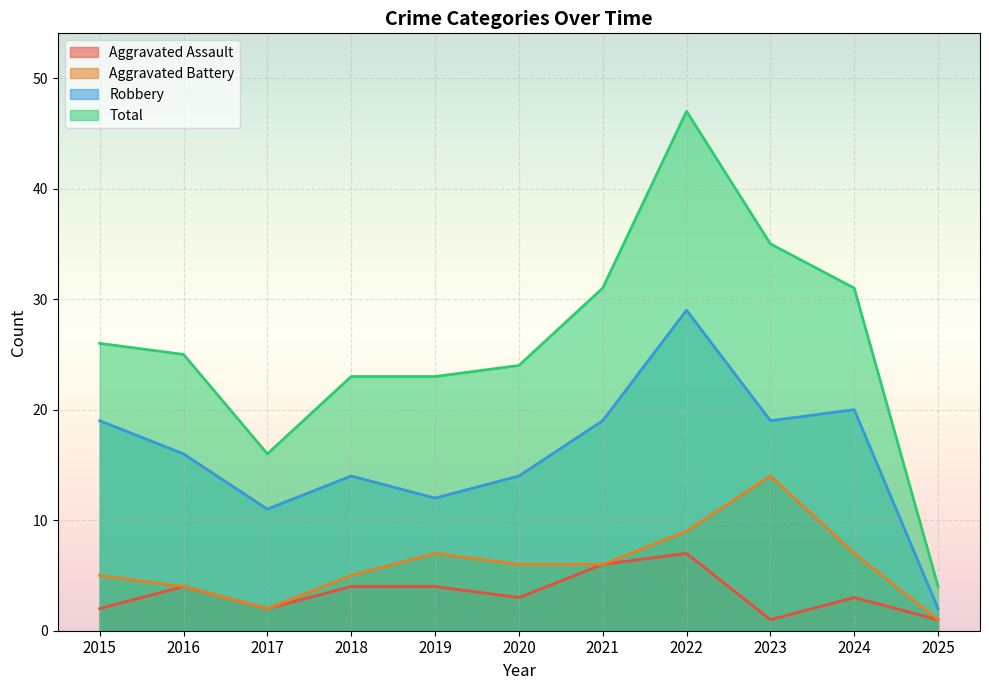

At which category does the chart reach its minimum across all series?

2023